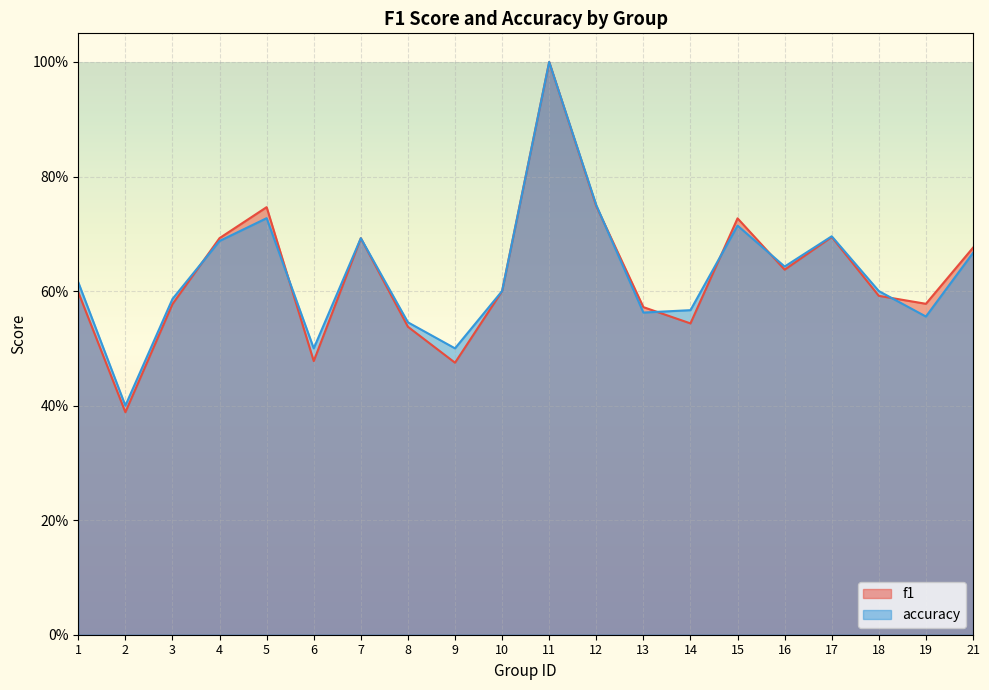

Count the f1 values in the range 0 to 1.

20